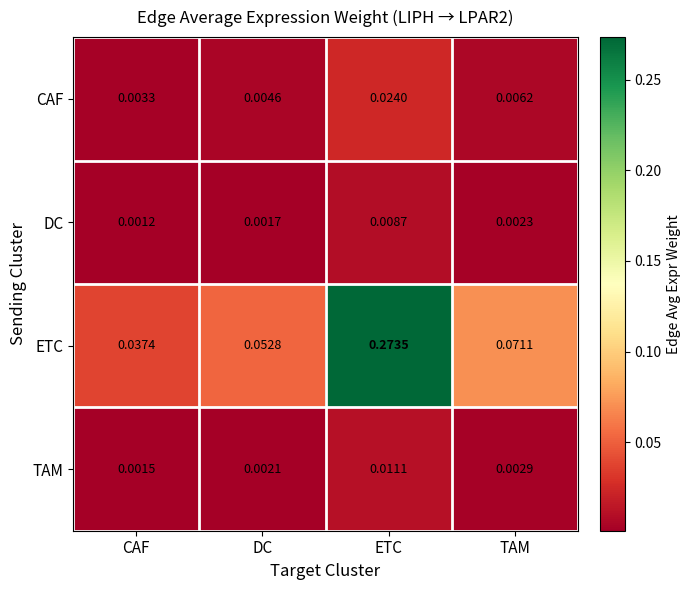

At which category is the sum across all series the highest?

ETC